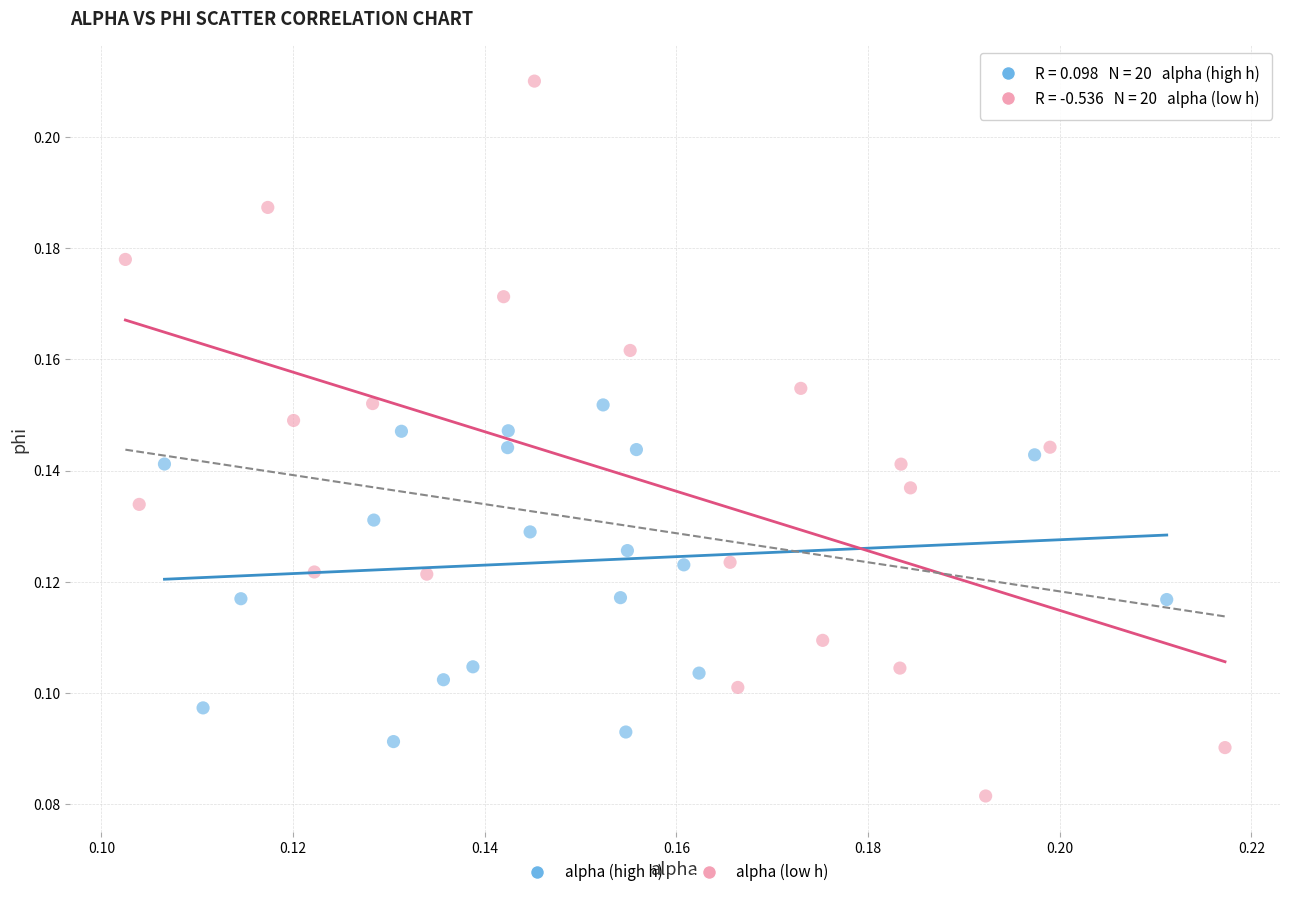

What are all the series names shown in the legend?

alpha (high h), alpha (low h)